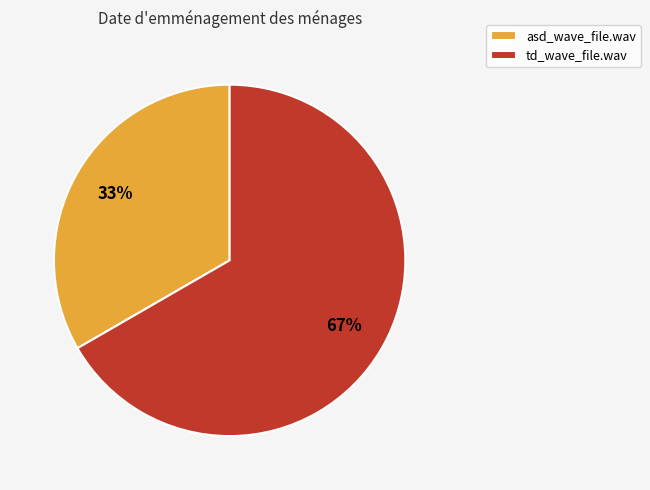

Rank the categories by value from highest to lowest.

td_wave_file.wav, asd_wave_file.wav